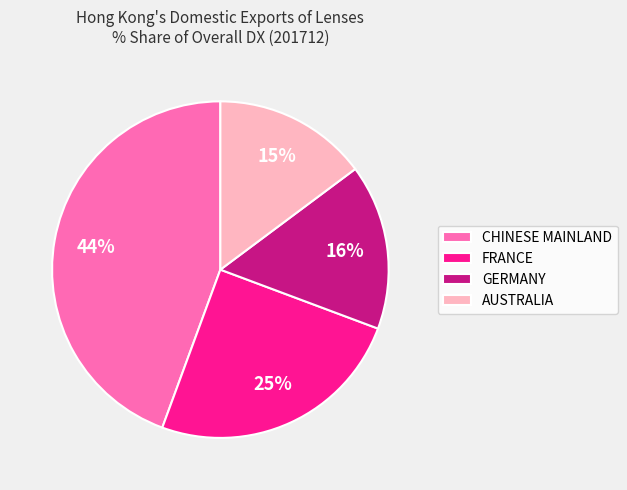

What percentage is the GERMANY slice, to the nearest percent?

16%